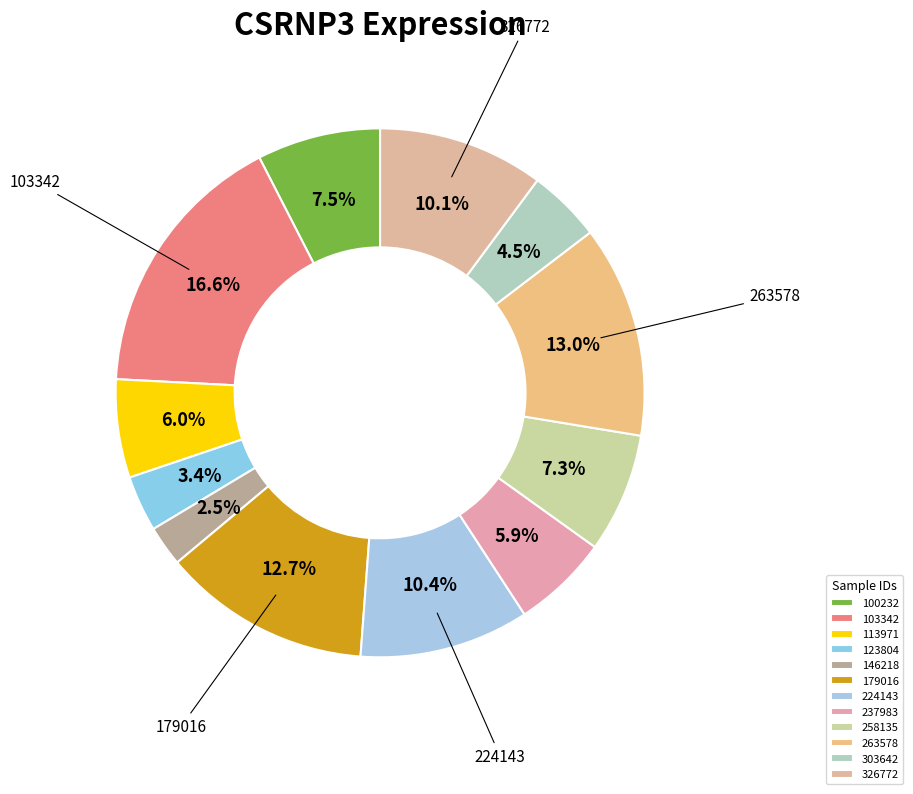

Count the number of slices in the pie.

12